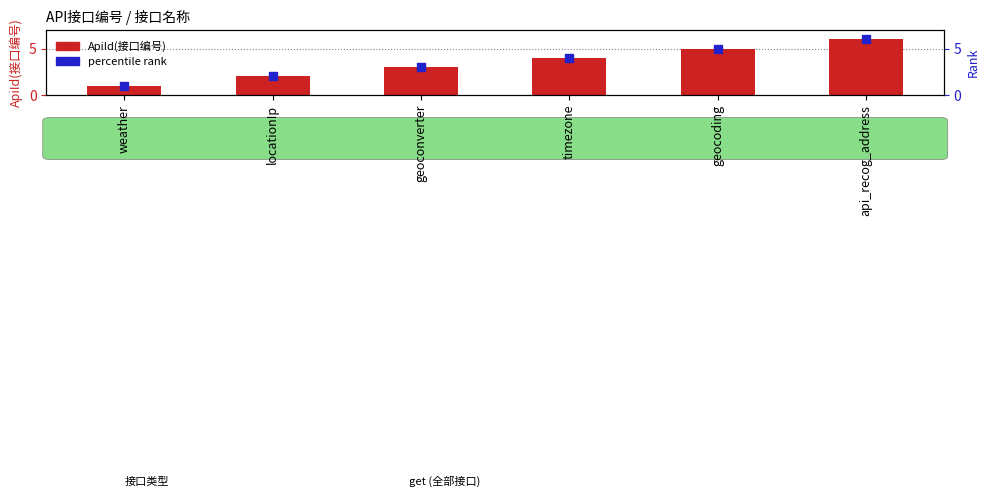

Which series reaches the minimum Y coordinate?

ApiId(接口编号)